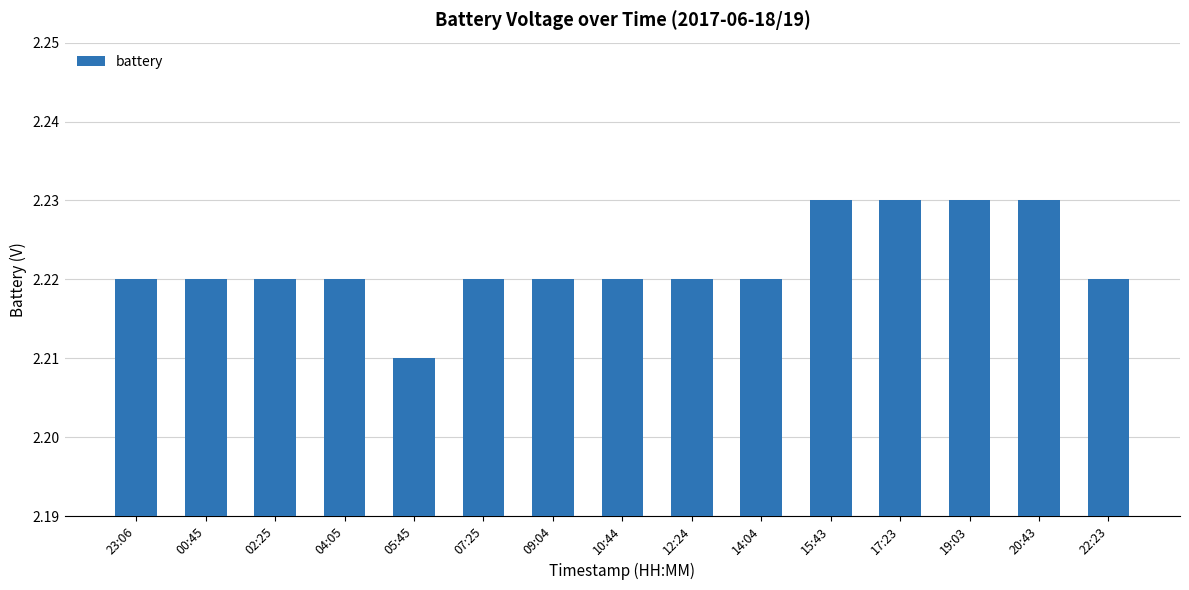

Is it true that the value at 22:23 is 3.3?

False